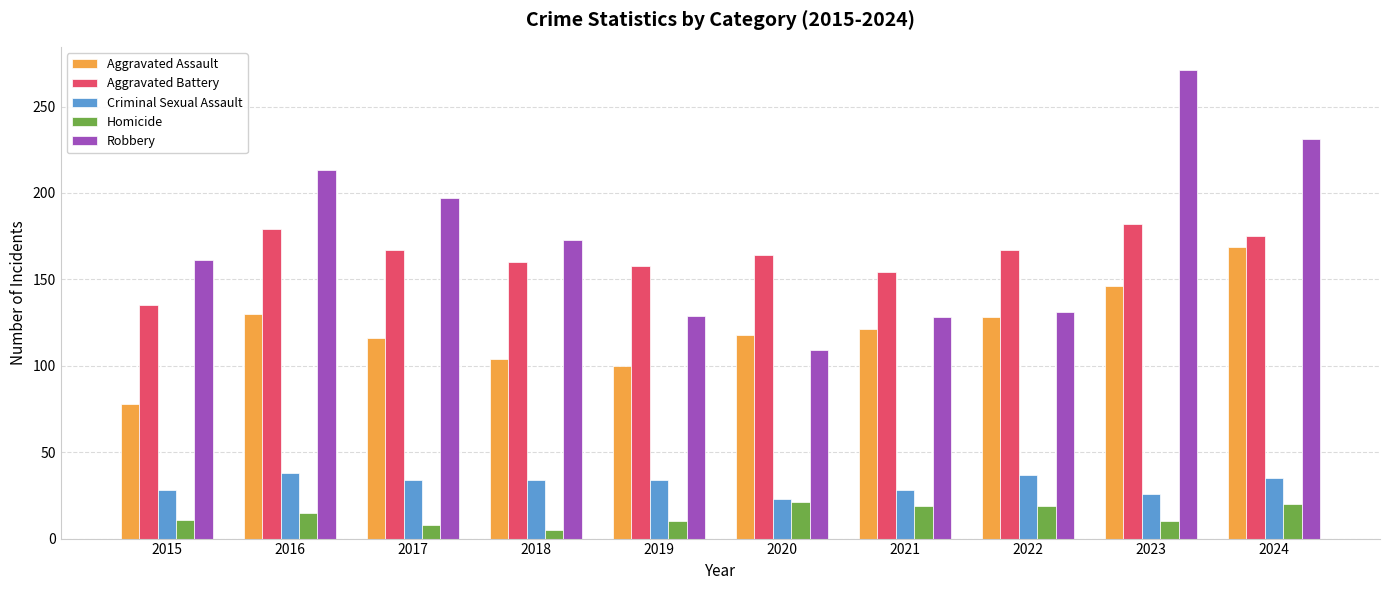

Does the chart contain stacked bars?

No